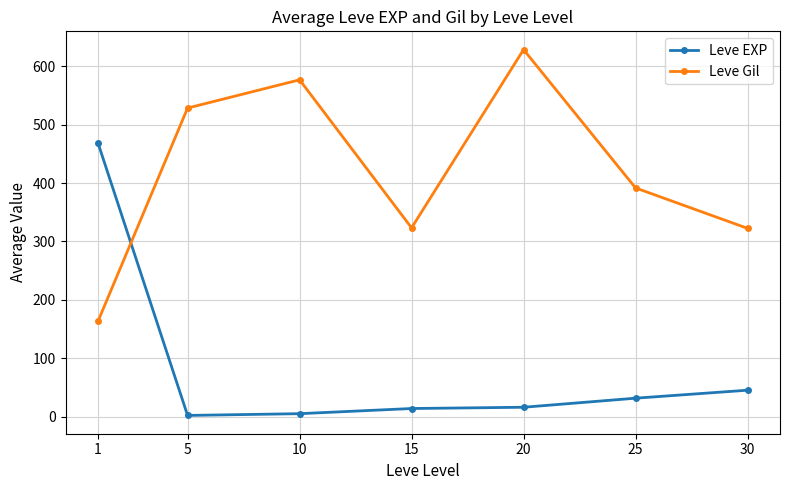

Which label corresponds to the largest value in the chart?

20